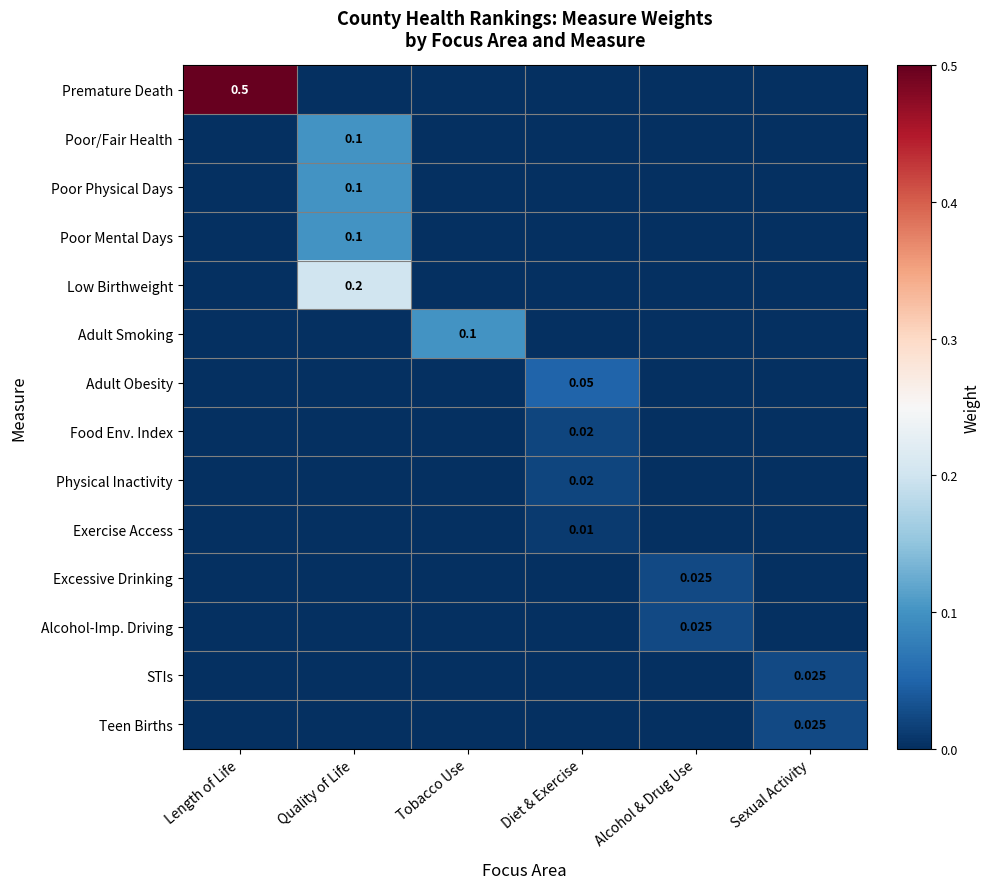

Which series has the widest spread of values?

Premature Death